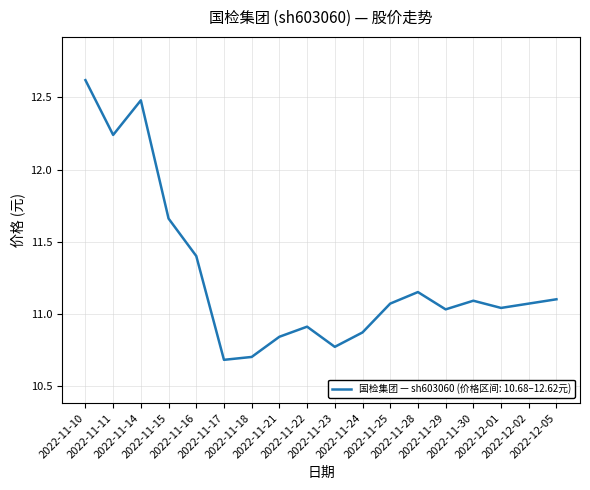

Where is the first local minimum?

2022-11-11